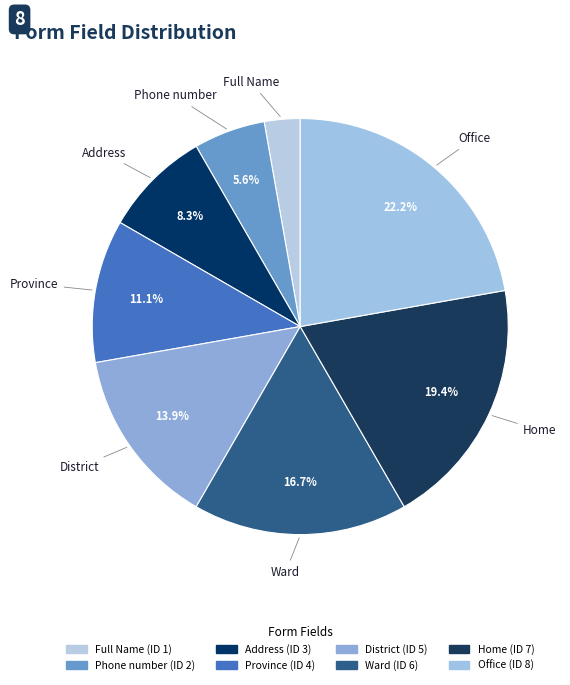

What percentage is the Home slice, to the nearest percent?

19%